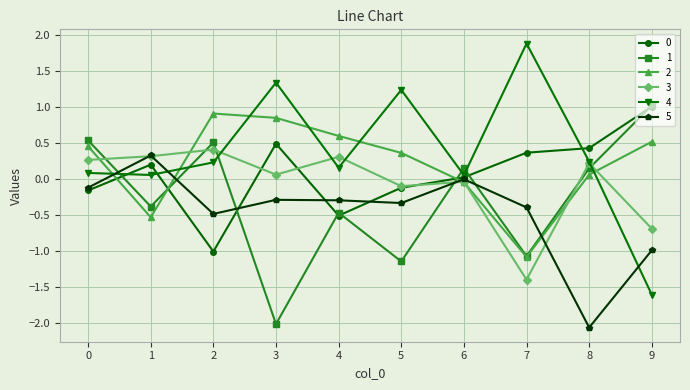

The value of 5 at 3 is -0.3. True or false?

True